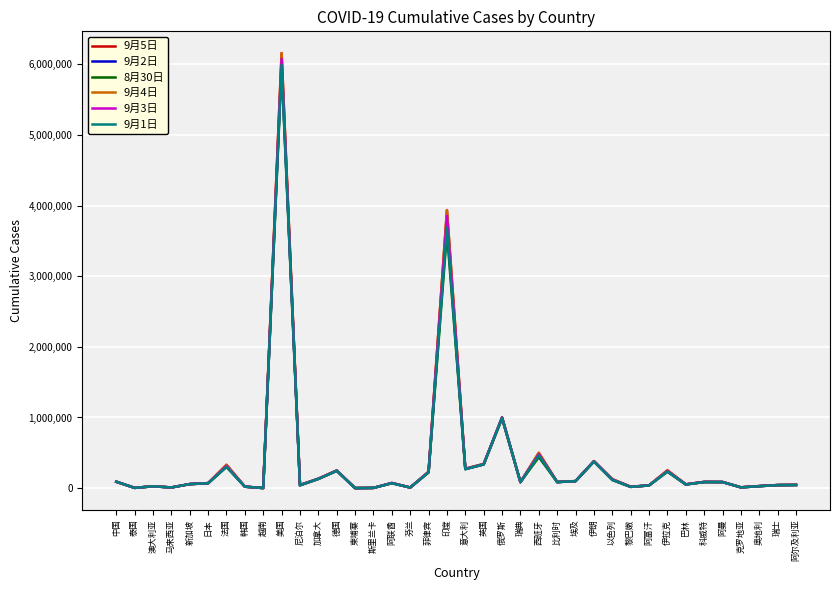

What is the value of the 9月1日 point at the 30th from the left?

38196